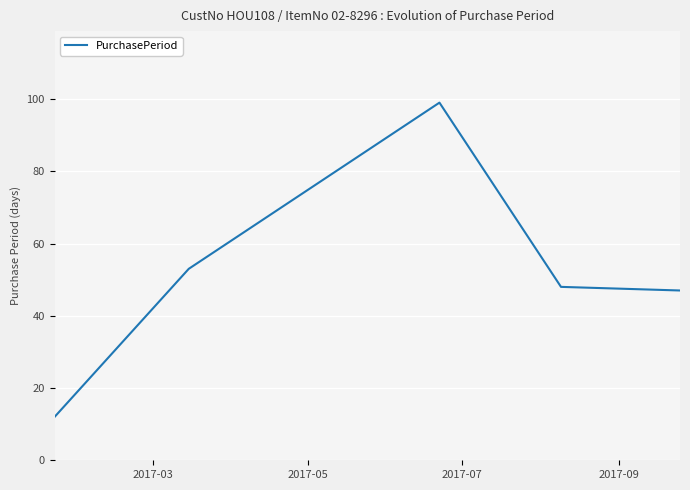

What is the minimum value shown in the chart?

12